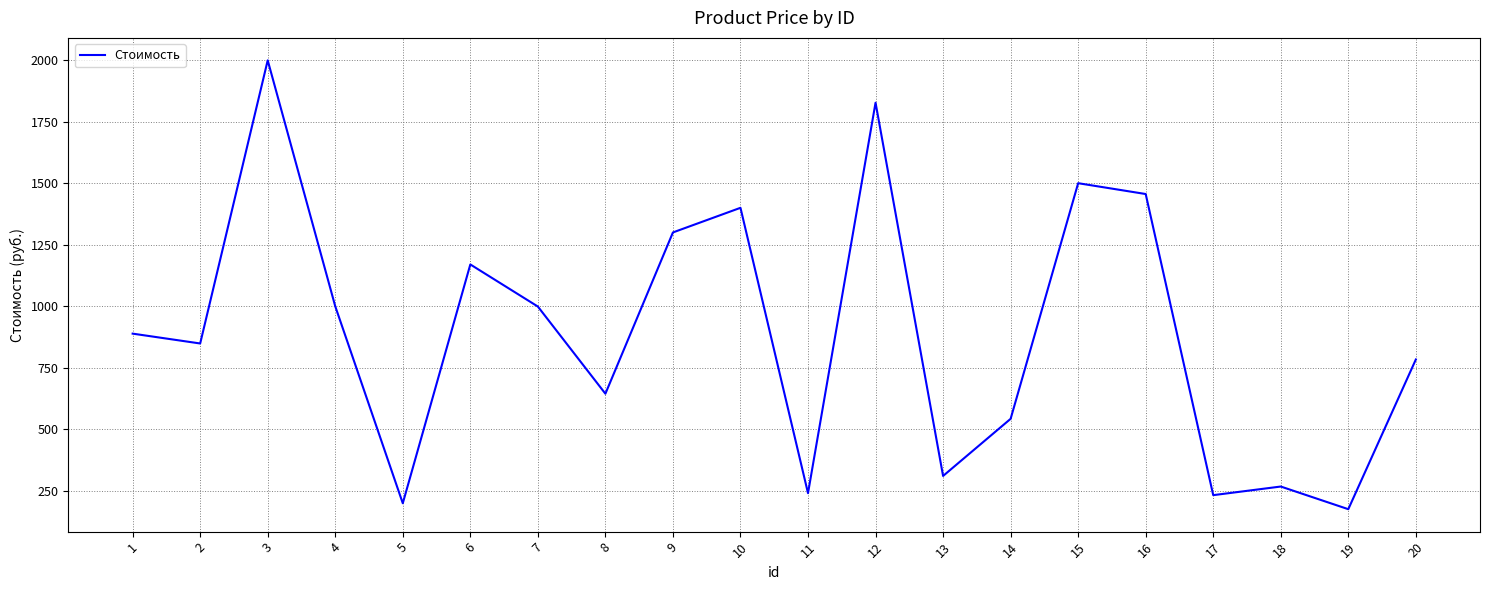

True or false: the data has more than 1 interior local peaks.

True